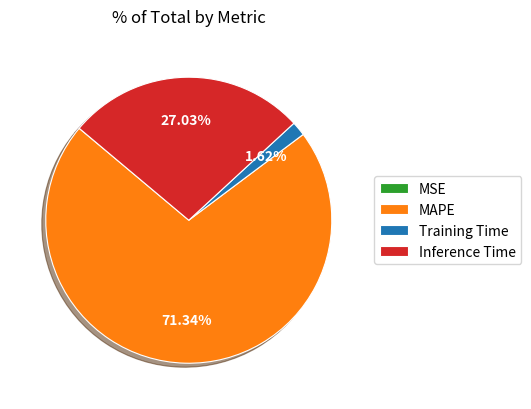

The Inference Time slice represents 27% of the pie. True or false?

True